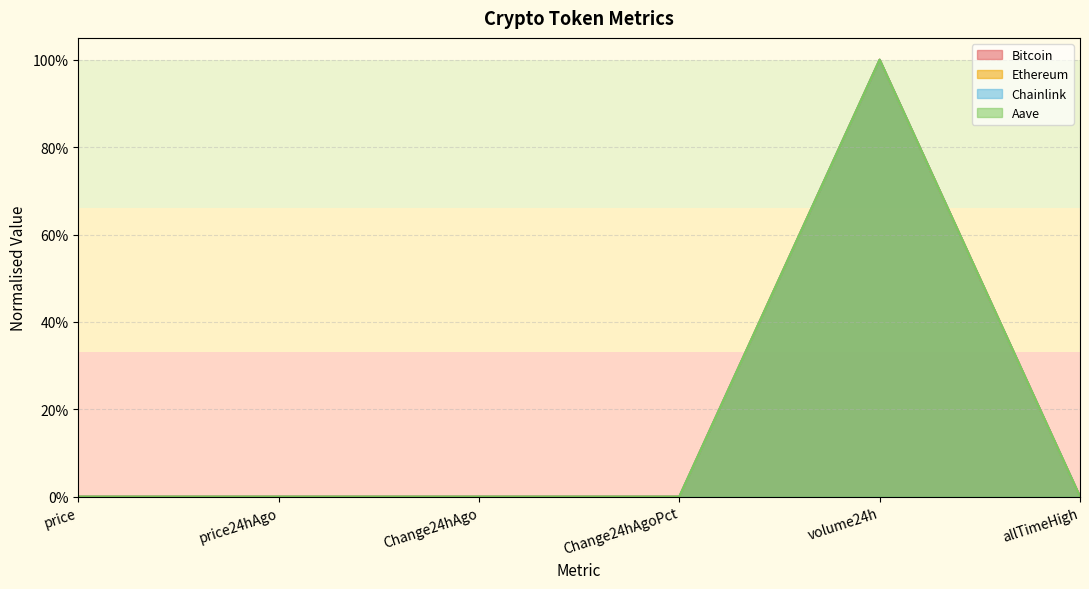

Does the chart have visible grid lines?

Yes